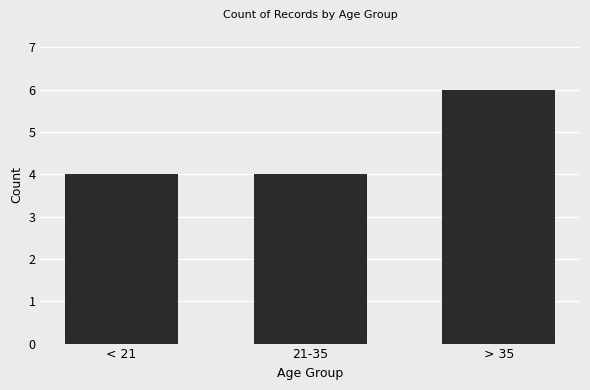

Reading left to right, transcribe all the data shown in this chart.

4	4	6